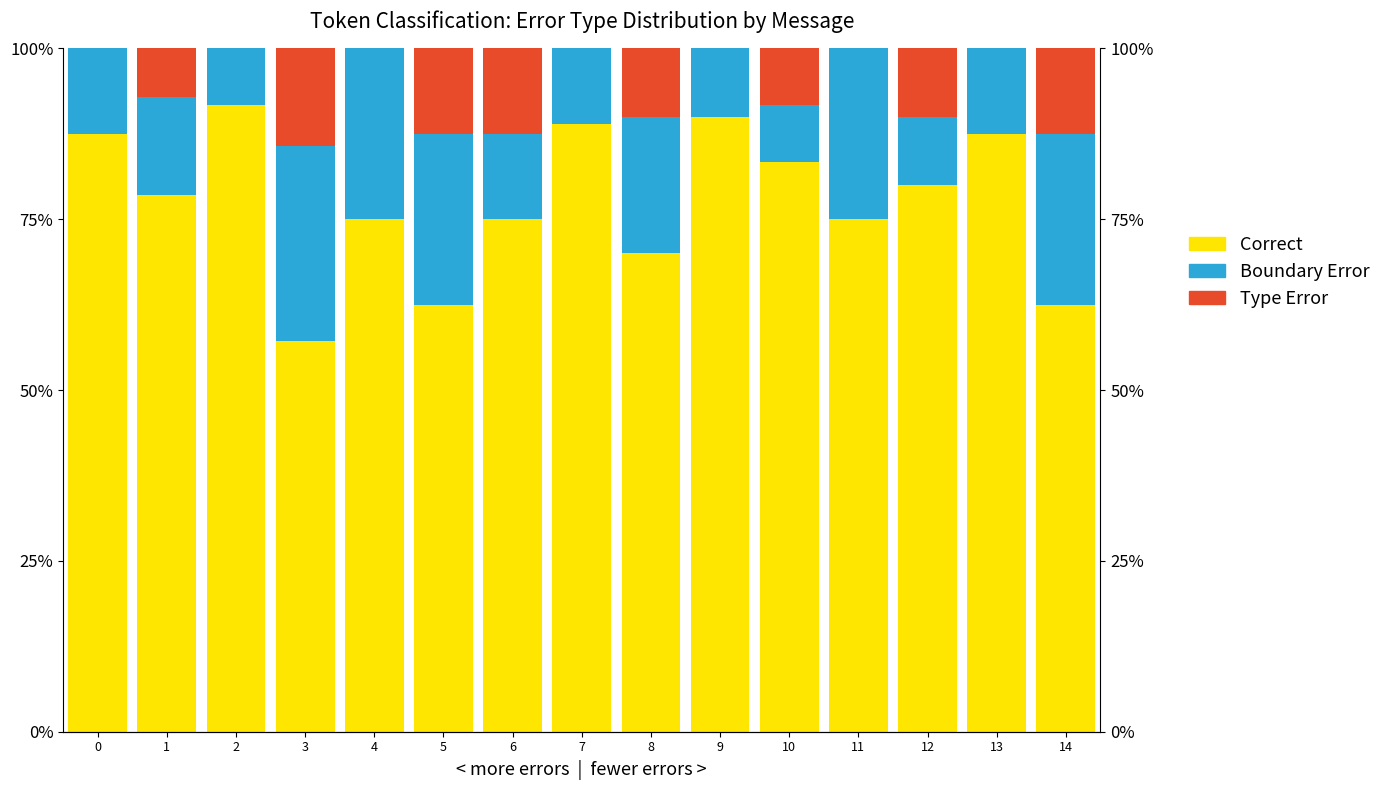

What are all the series names shown in the legend?

Correct, Boundary Error, Type Error